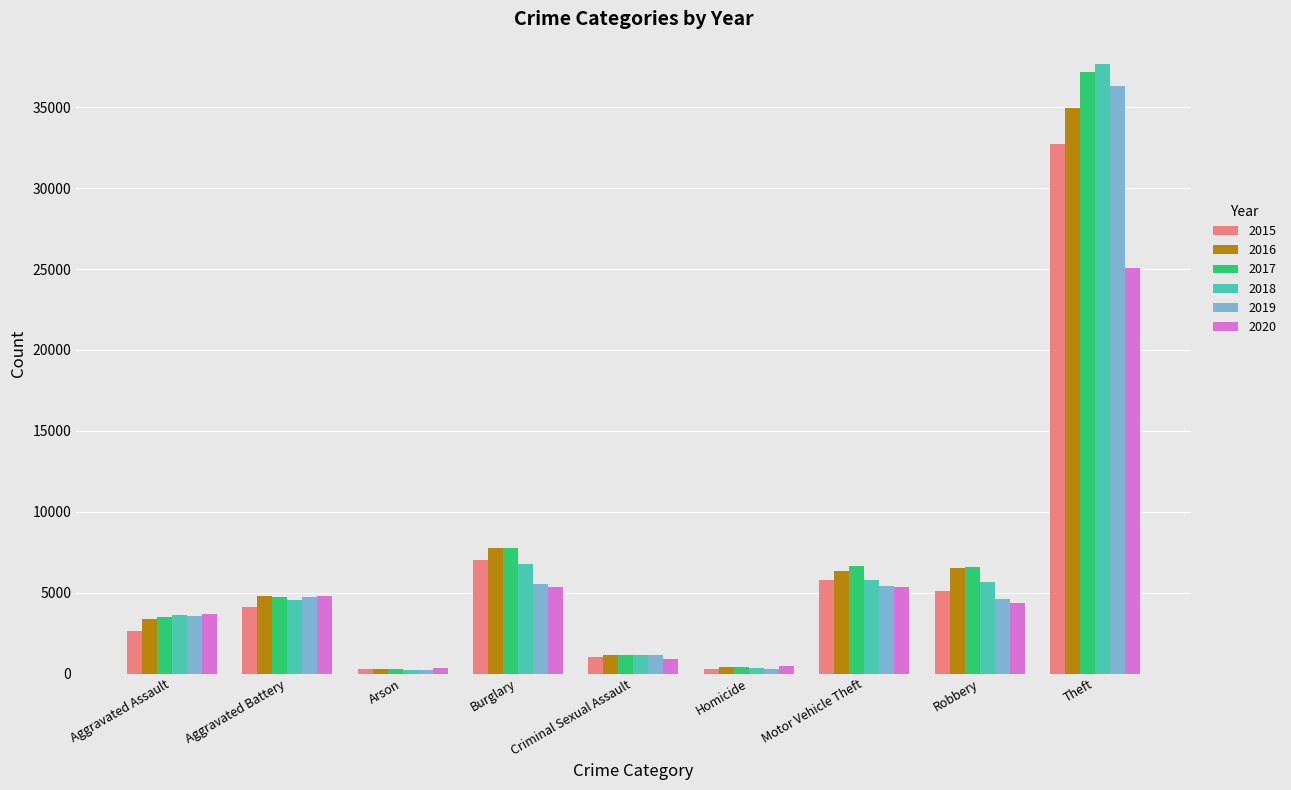

Is it true that 2020 equals 6037 at Aggravated Assault?

False